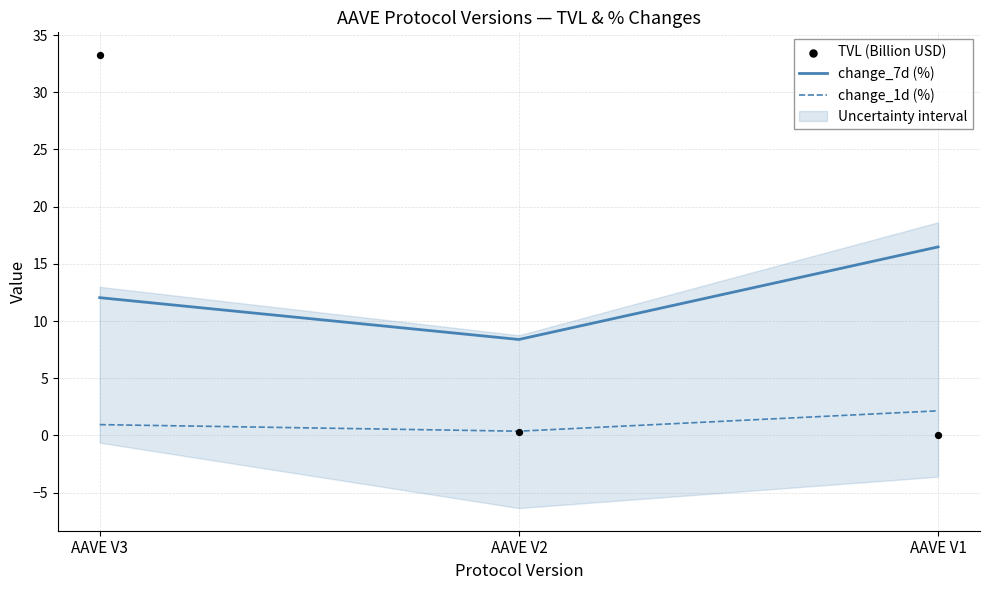

Is the value of change_7d (%) at AAVE V3 greater than the value of TVL (Billion USD) at AAVE V3?

No